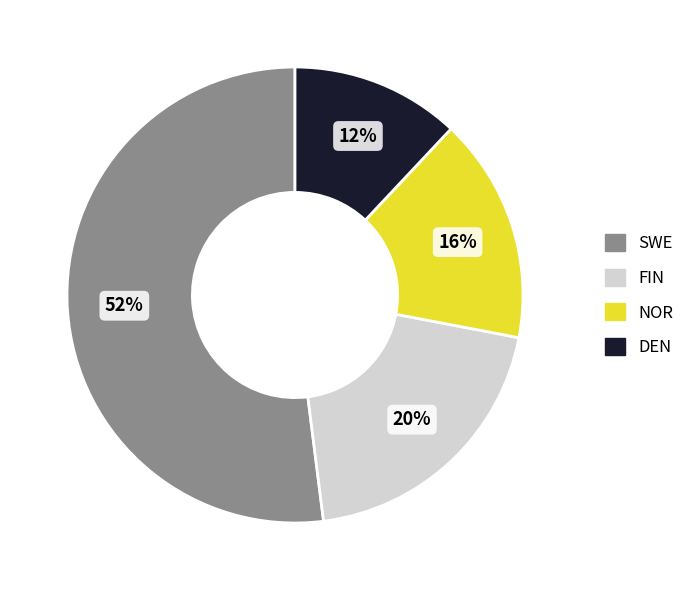

What percentage is the SWE slice, to the nearest percent?

52%